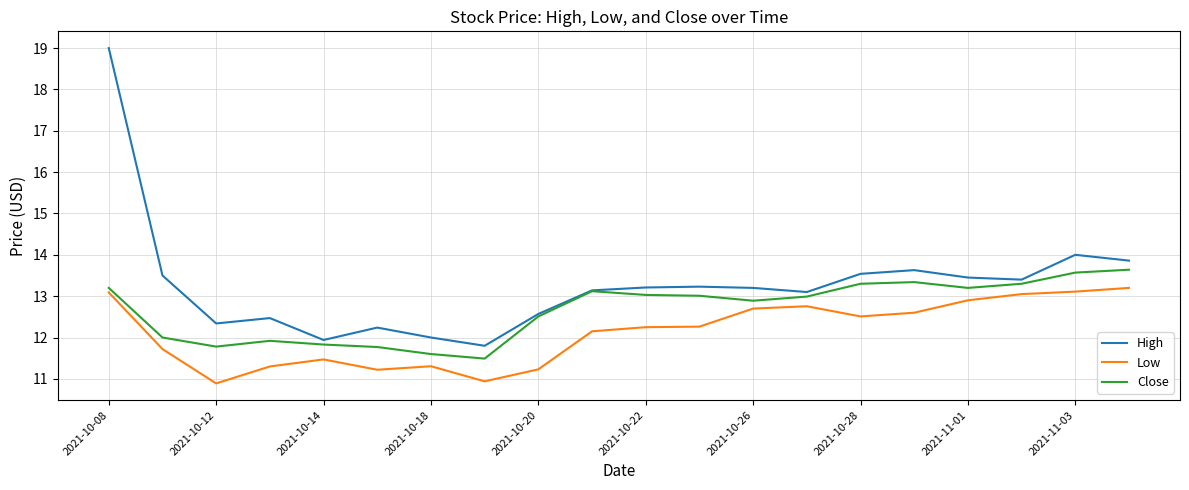

List the series in order of their peak value, highest first.

High, Close, Low